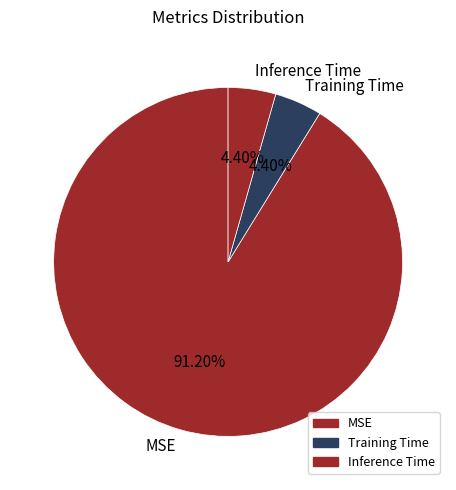

To the nearest percent, what is the combined percentage of Training Time and MSE?

96%